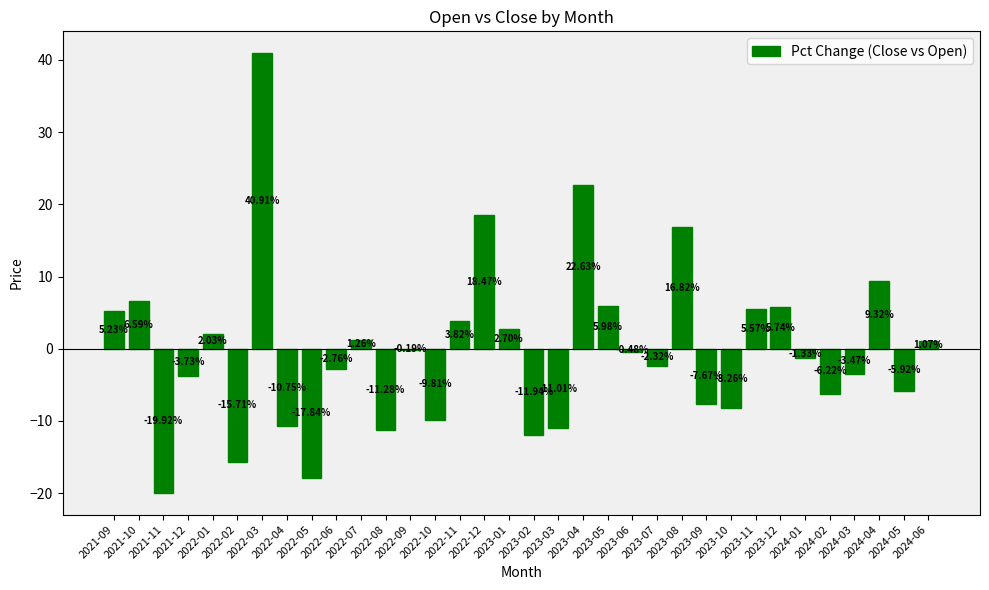

What value does the data have at 2023-10?

-8.3